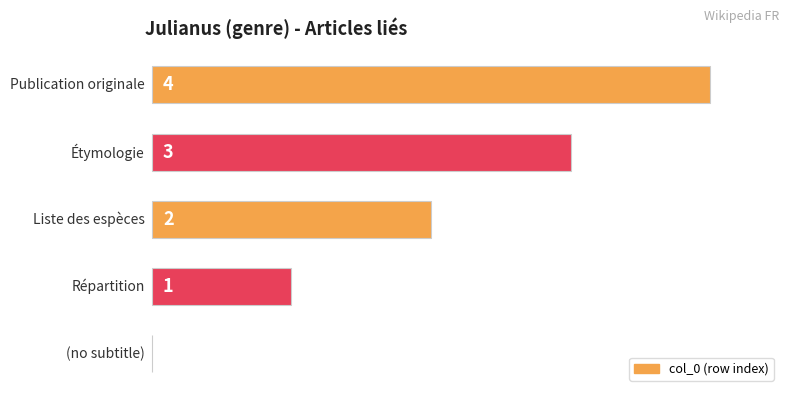

What is the greatest value displayed?

4